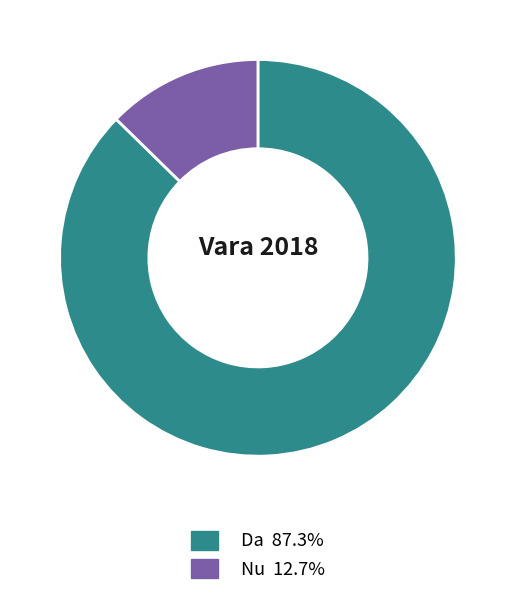

What is the largest slice in the pie chart?

Da